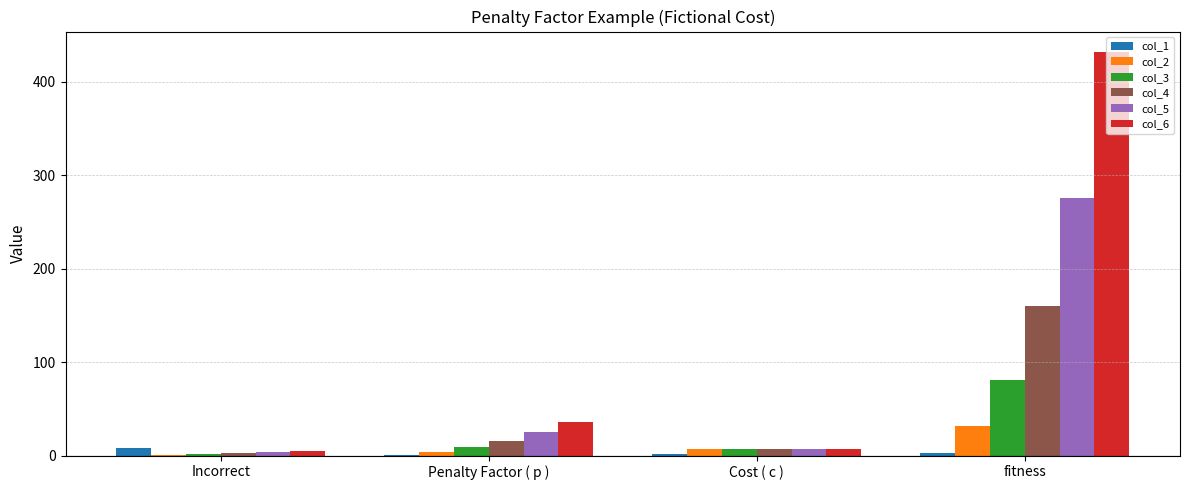

Which label corresponds to the largest value in the chart?

fitness